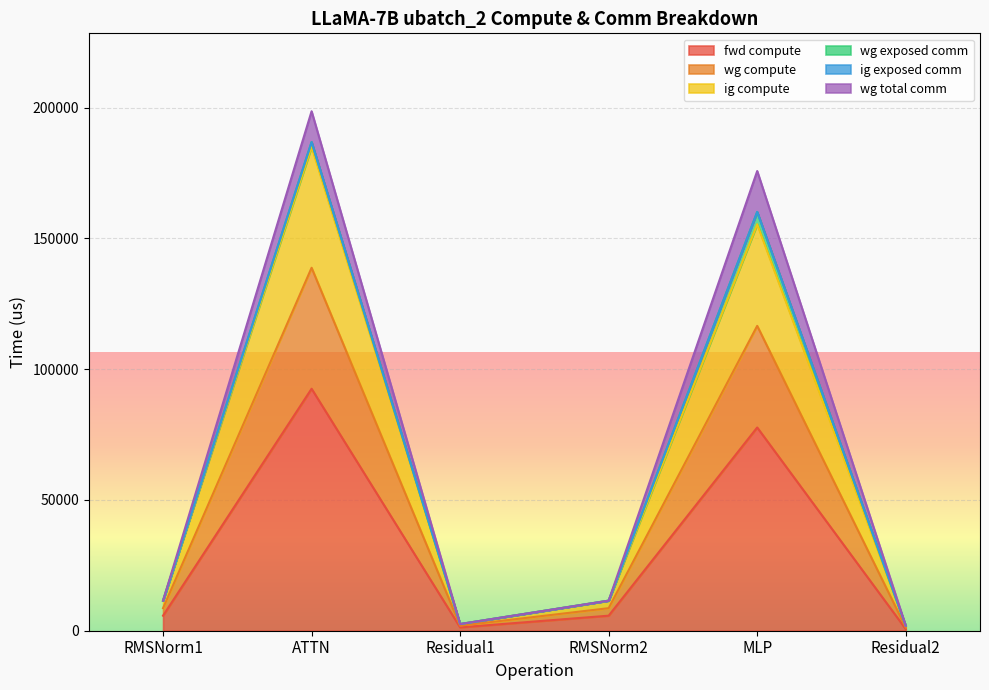

Does the chart display data point markers on the line(s)?

No